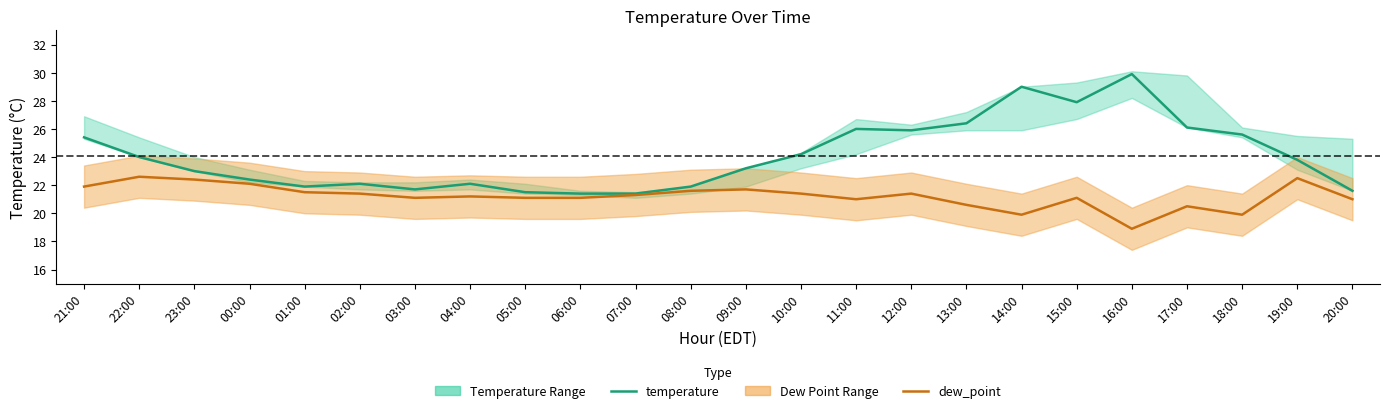

Is it true that dew_point equals 12.8 at 09:00?

False